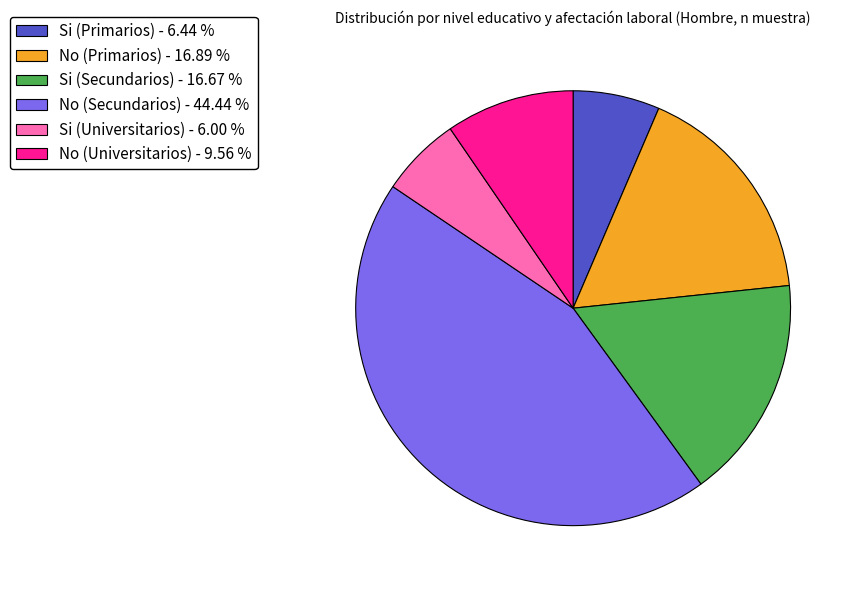

True or false: No (Primarios) accounts for 17% of the total.

True